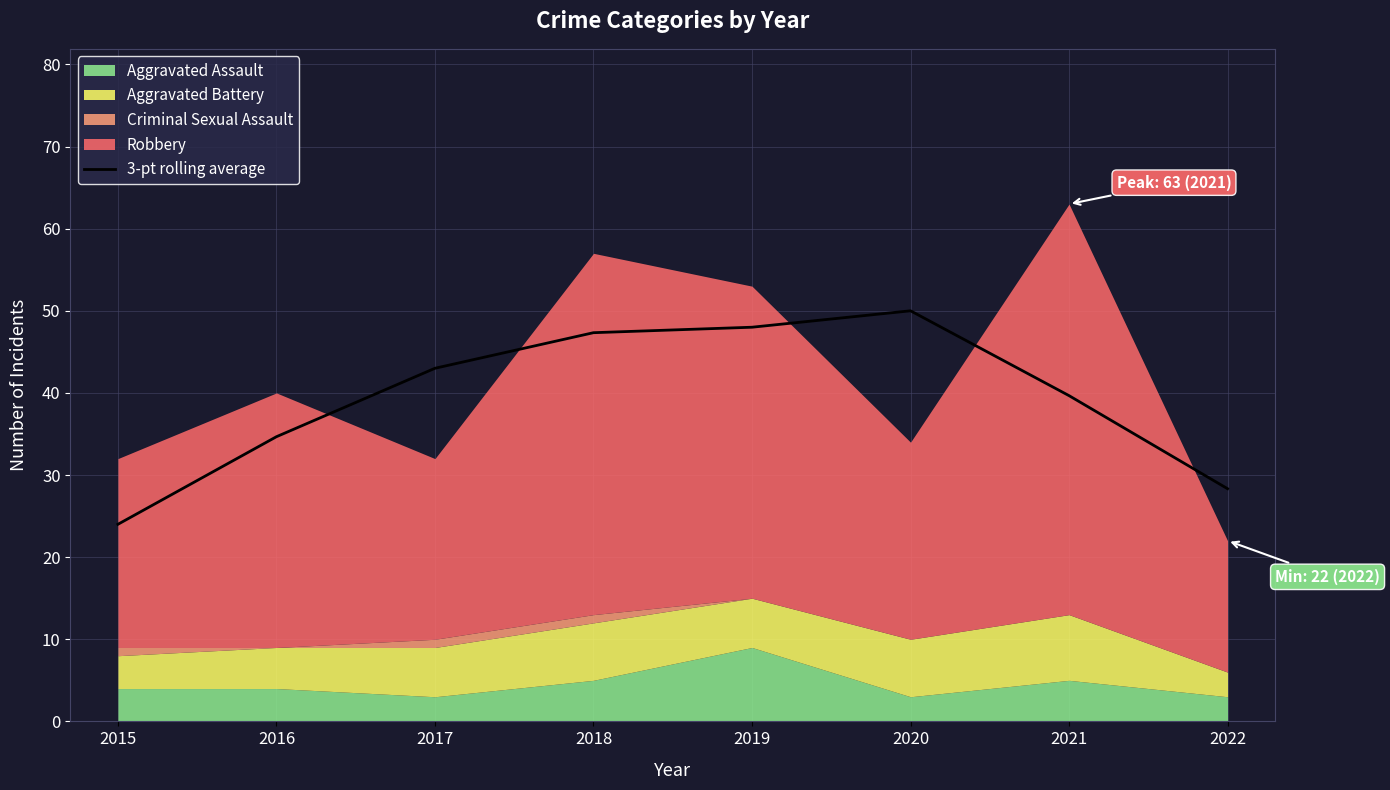

The 3-pt rolling average series shows 62.8 at 2019. True or false?

False